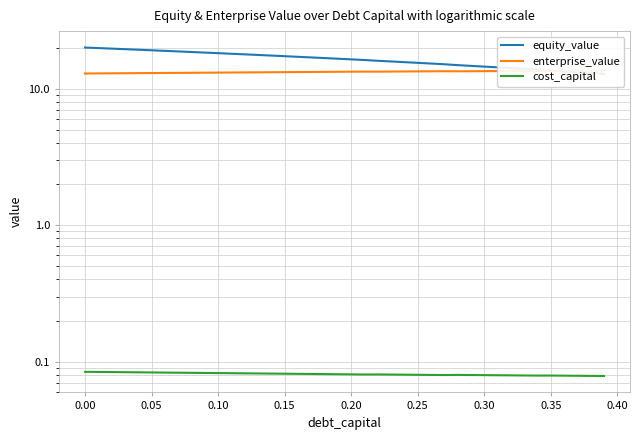

True or false: enterprise_value and cost_capital intersect in this chart.

False